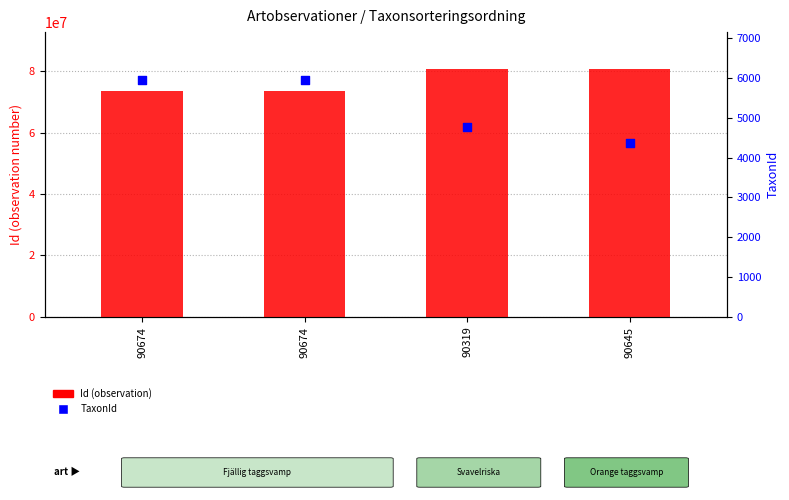

What is the total value across all series at 90645?

80636190